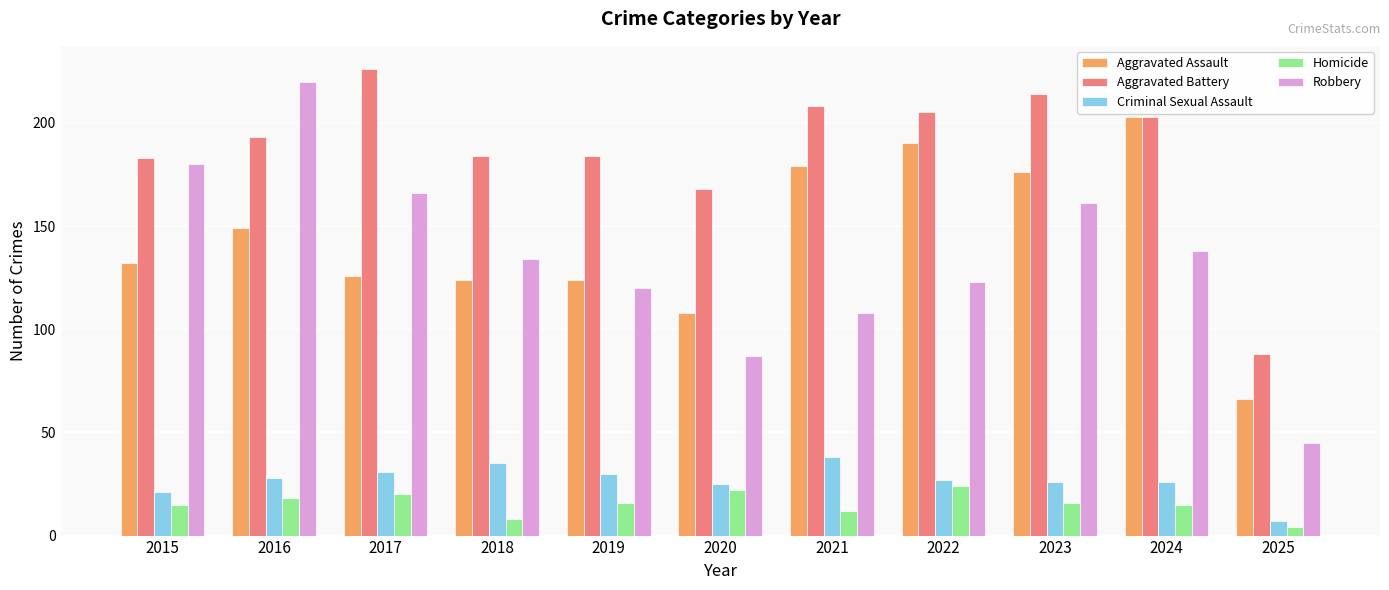

How many distinct data groups are displayed?

5